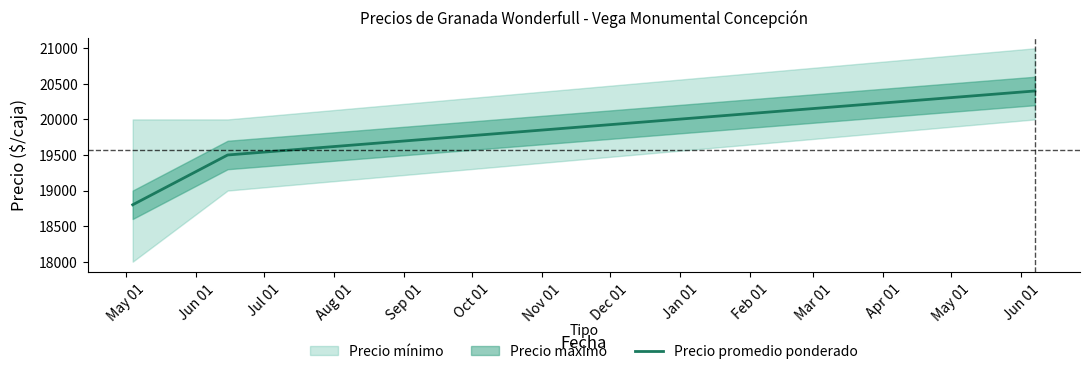

How many categories are shown in the chart?

3